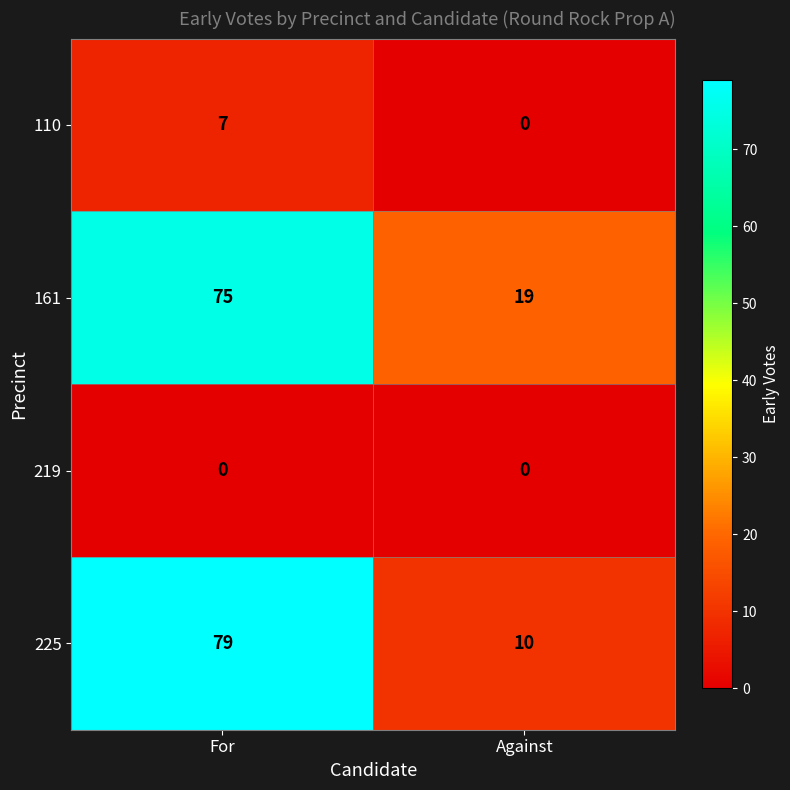

At which label is 225 closest to 44?

Against